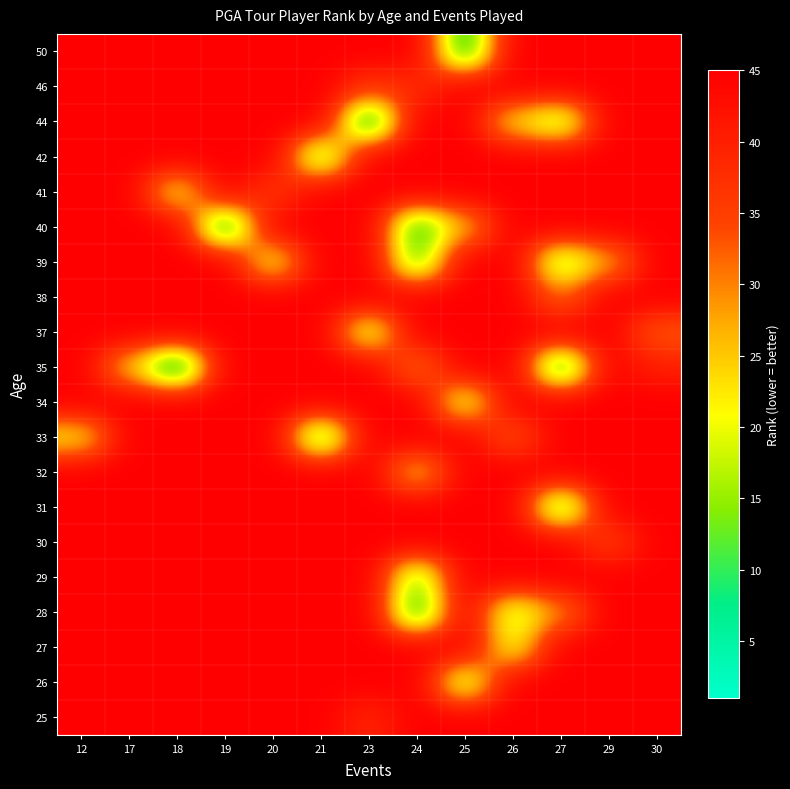

Reading left to right, extract all data points from this chart.

row_0: 12=45	17=45	18=45	19=45	20=45	21=45	23=39	24=45	25=45	26=45	27=45	29=45	30=45
row_1: 12=45	17=45	18=45	19=45	20=45	21=45	23=45	24=45	25=15	26=45	27=45	29=45	30=45
row_2: 12=45	17=45	18=45	19=45	20=45	21=45	23=45	24=45	25=45	26=19	27=45	29=45	30=45
row_3: 12=45	17=45	18=45	19=45	20=45	21=45	23=45	24=6	25=45	26=16	27=29	29=45	30=45
row_4: 12=45	17=45	18=45	19=45	20=45	21=45	23=45	24=12	25=45	26=45	27=45	29=45	30=45
row_5: 12=45	17=45	18=45	19=45	20=45	21=45	23=45	24=45	25=45	26=45	27=45	29=35	30=45
row_6: 12=45	17=45	18=45	19=45	20=45	21=45	23=45	24=45	25=45	26=45	27=9	29=45	30=45
row_7: 12=45	17=45	18=45	19=45	20=45	21=45	23=45	24=24	25=45	26=45	27=45	29=45	30=45
row_8: 12=22	17=45	18=45	19=45	20=45	21=8	23=45	24=45	25=45	26=33	27=45	29=45	30=45
row_9: 12=45	17=45	18=45	19=45	20=45	21=45	23=45	24=45	25=18	26=45	27=45	29=45	30=45
row_10: 12=45	17=25	18=1	19=45	20=45	21=45	23=45	24=30	25=45	26=45	27=4	29=45	30=40
row_11: 12=45	17=45	18=45	19=45	20=45	21=45	23=17	24=45	25=45	26=45	27=45	29=45	30=32
row_12: 12=45	17=45	18=45	19=45	20=45	21=45	23=45	24=45	25=45	26=45	27=31	29=45	30=45
row_13: 12=45	17=45	18=45	19=45	20=20	21=45	23=45	24=10	25=45	26=45	27=13	29=27	30=45
row_14: 12=45	17=45	18=45	19=3	20=45	21=45	23=45	24=7	25=26	26=45	27=45	29=45	30=45
row_15: 12=45	17=45	18=21	19=45	20=36	21=45	23=45	24=45	25=45	26=45	27=45	29=45	30=45
row_16: 12=45	17=45	18=45	19=45	20=45	21=11	23=45	24=45	25=45	26=45	27=45	29=45	30=45
row_17: 12=45	17=45	18=45	19=45	20=45	21=45	23=2	24=45	25=45	26=23	27=14	29=45	30=45
row_18: 12=45	17=45	18=45	19=45	20=45	21=45	23=37	24=38	25=45	26=45	27=45	29=45	30=45
row_19: 12=45	17=45	18=45	19=45	20=45	21=45	23=45	24=45	25=5	26=45	27=45	29=45	30=45